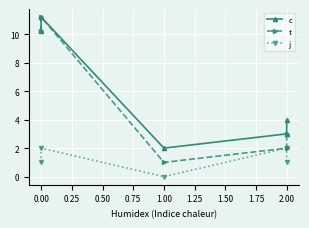

What are all the series names shown in the legend?

c, t, j